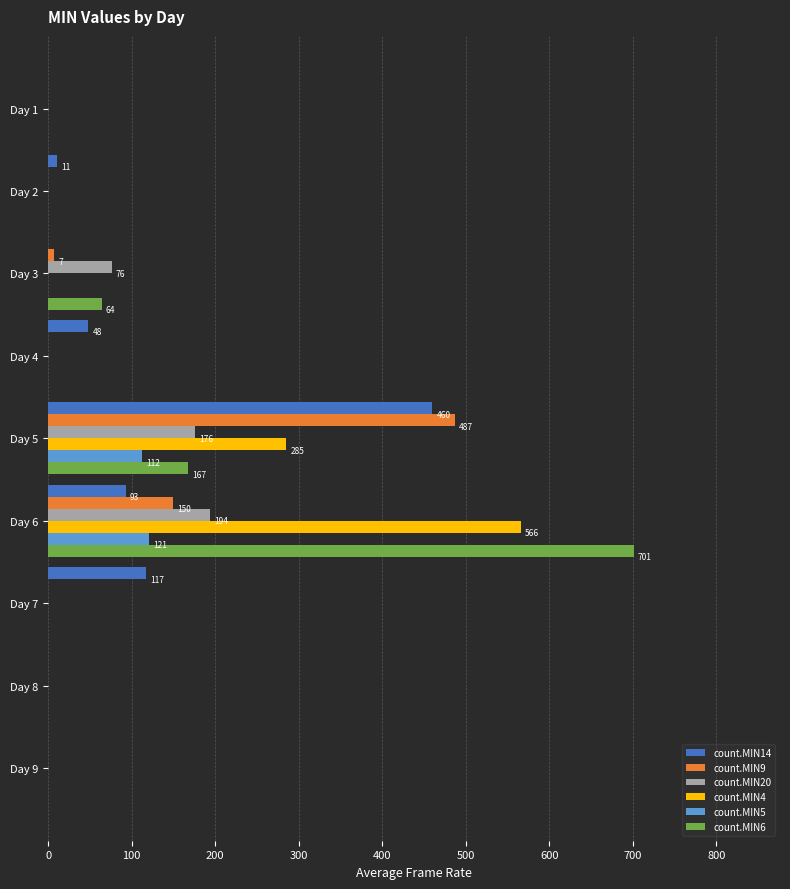

At which category does the chart reach its peak across all series?

Day 6